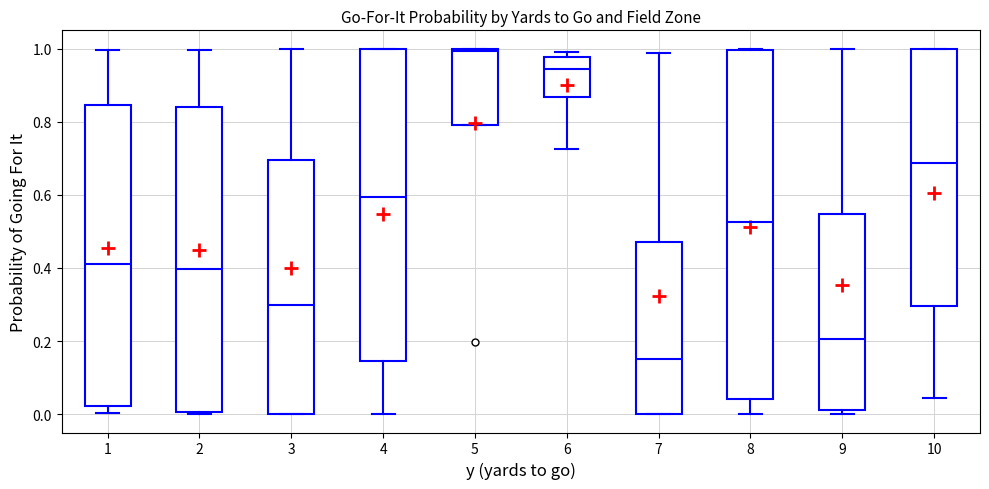

Which box has the lowest median line?

7